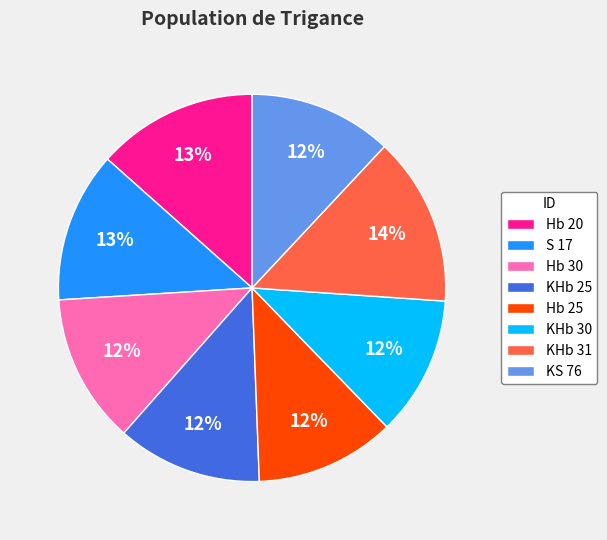

To the nearest percent, what is the combined percentage of S 17 and KS 76?

25%